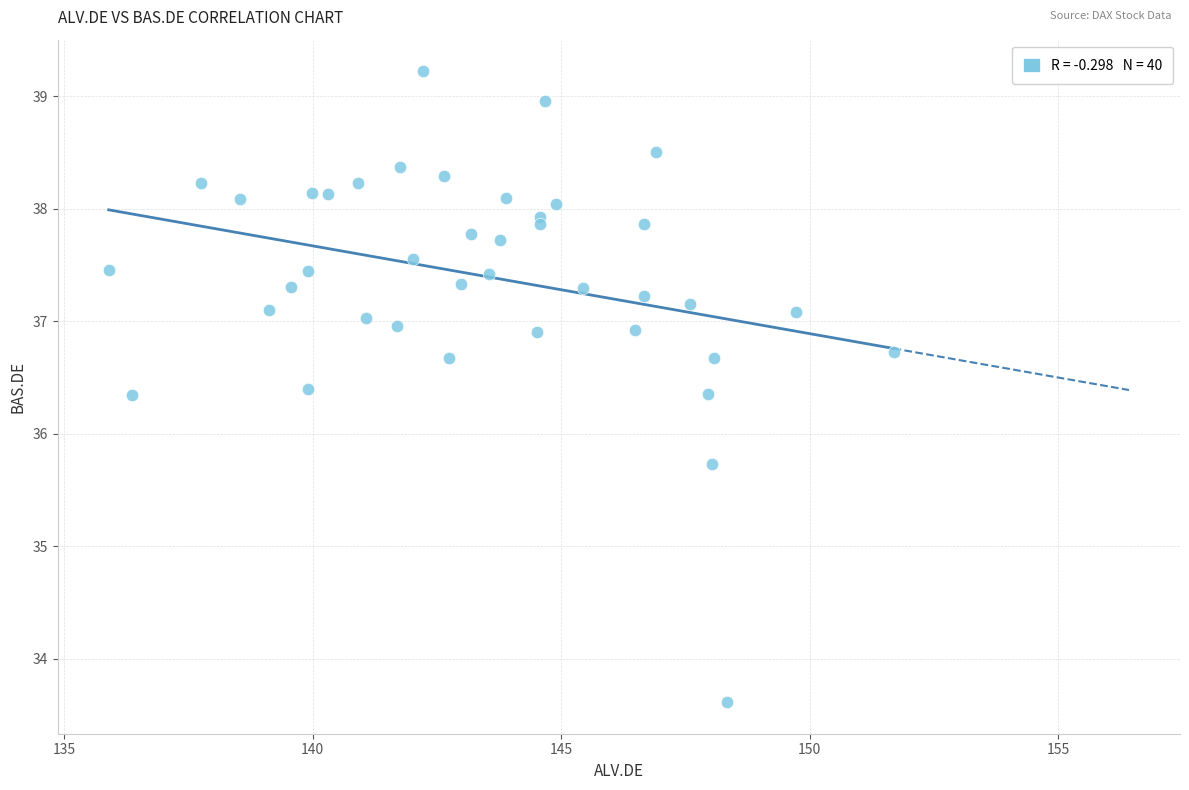

What Y value in the scatter plot is closest to 36?

35.7